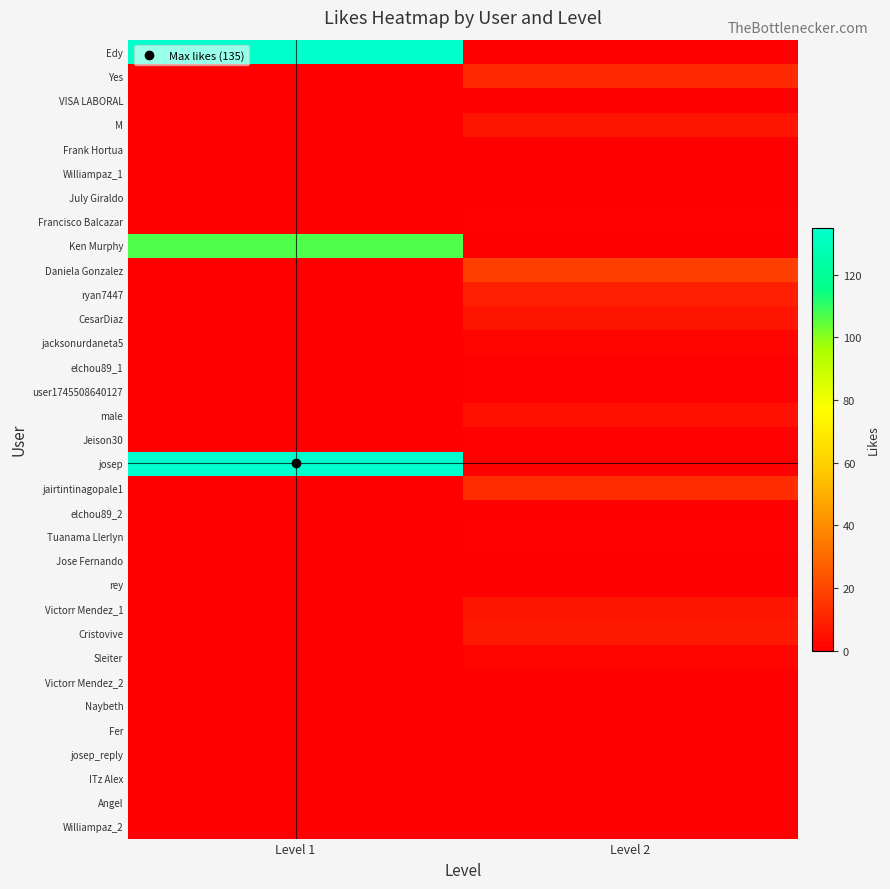

Which label corresponds to the largest value in the chart?

Level 1